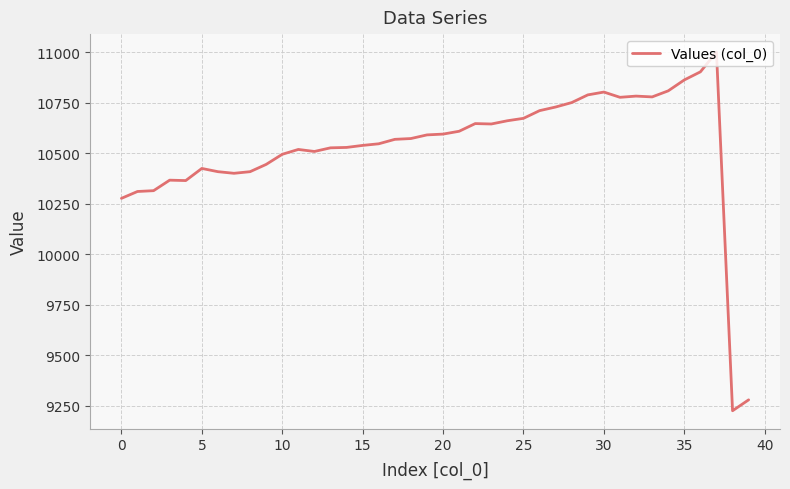

How many lines are shown in the chart?

1